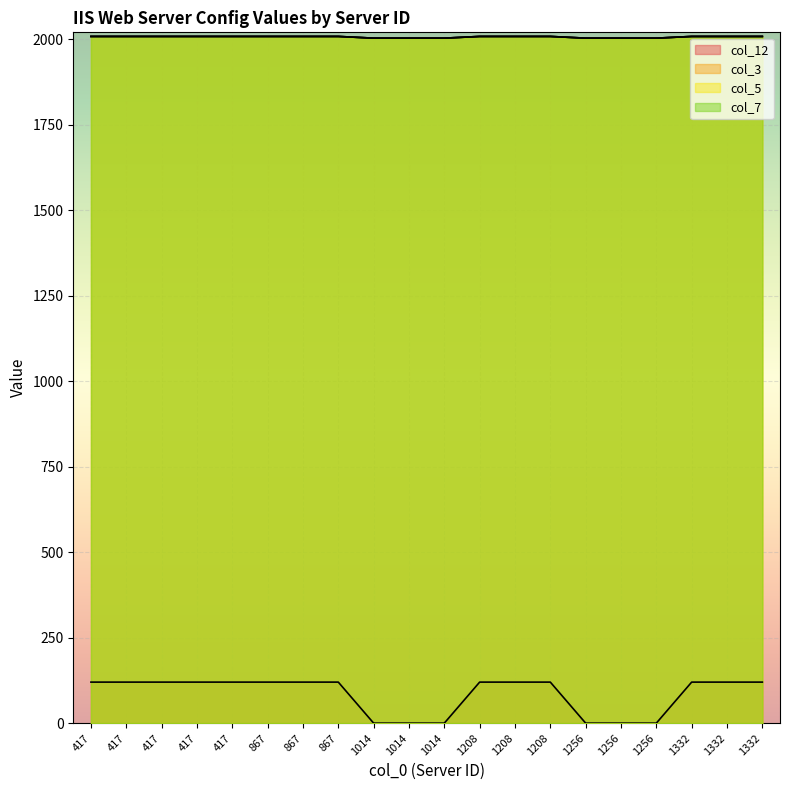

How many col_12 values are between 0 and 120?

20